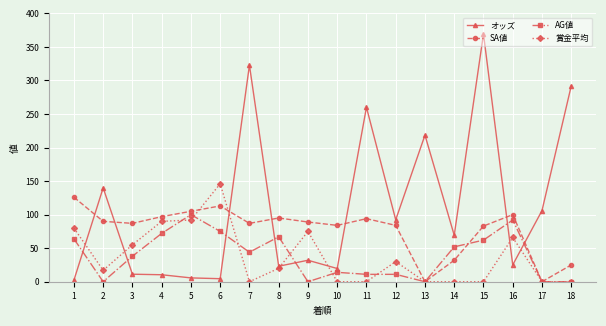

The SA値 series shows 59.2 at 17. True or false?

False